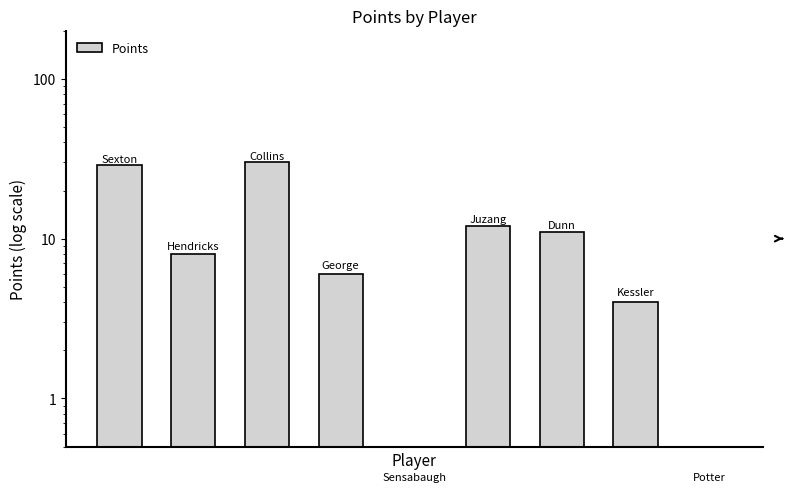

What is the change in value from 3 to 4?

-6